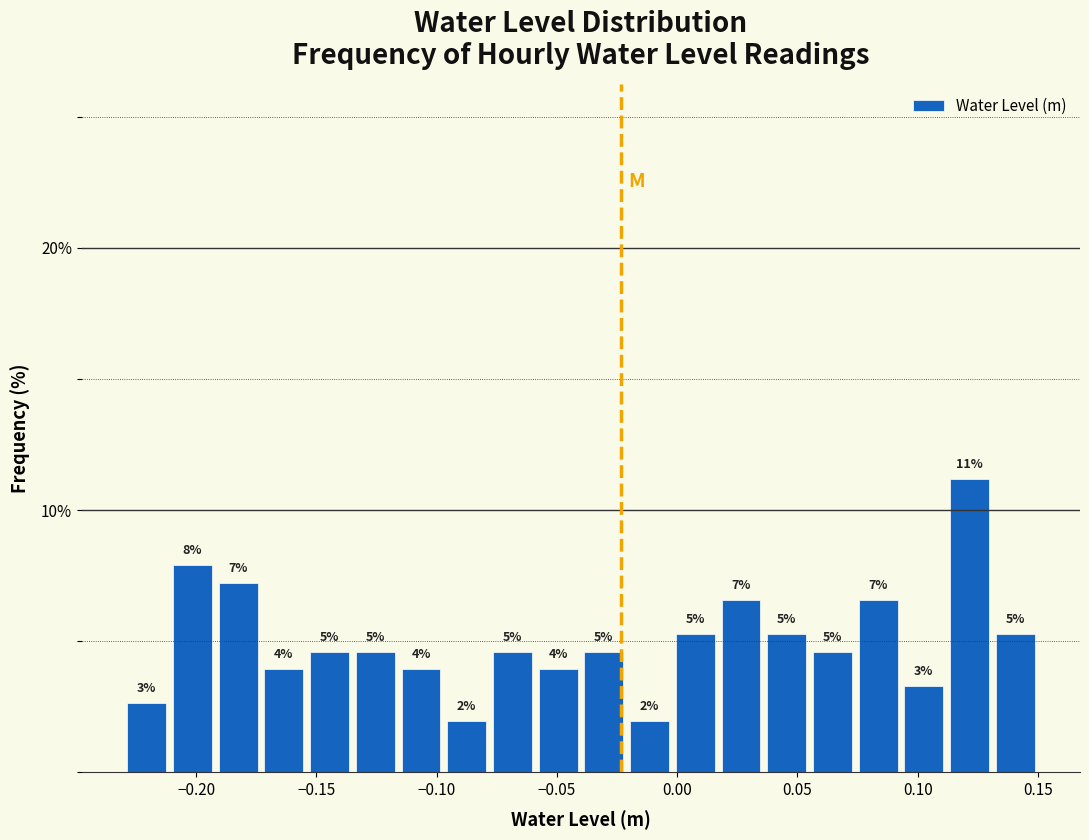

Around what value on the x-axis is the tallest bar? Give the approximate position of its centre, as read against the axis.

0.120